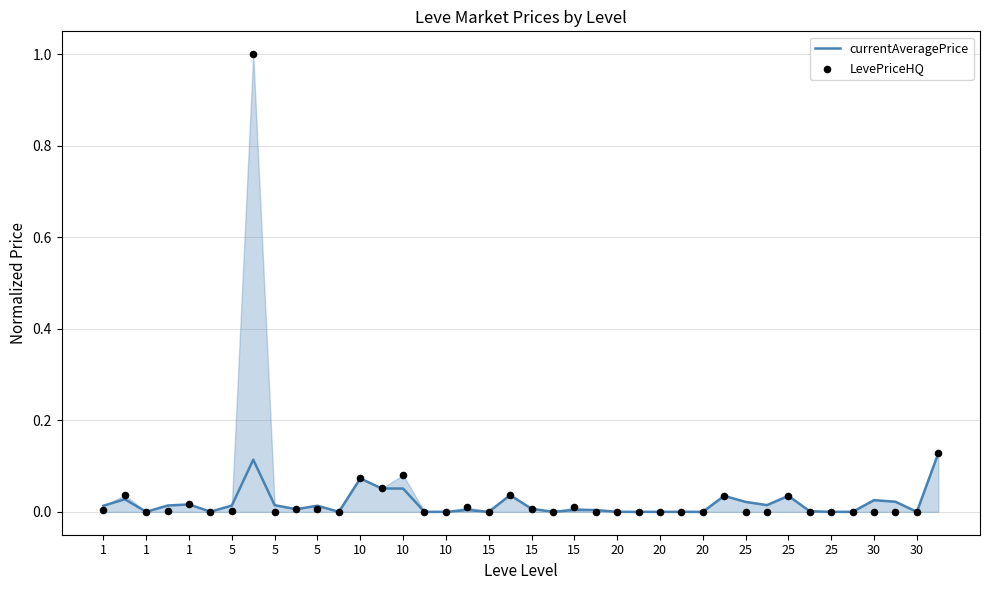

Which series has the widest spread of Y values?

LevePriceHQ